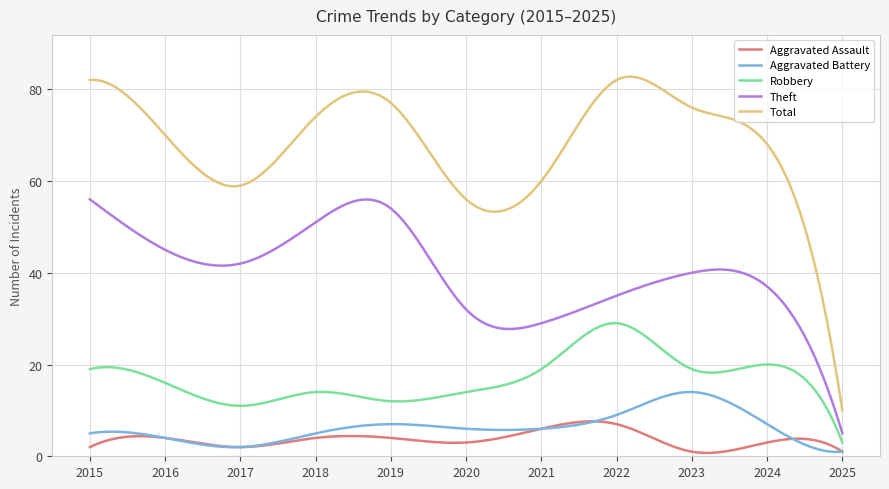

True or false: Aggravated Battery and Aggravated Assault cross at least once.

True